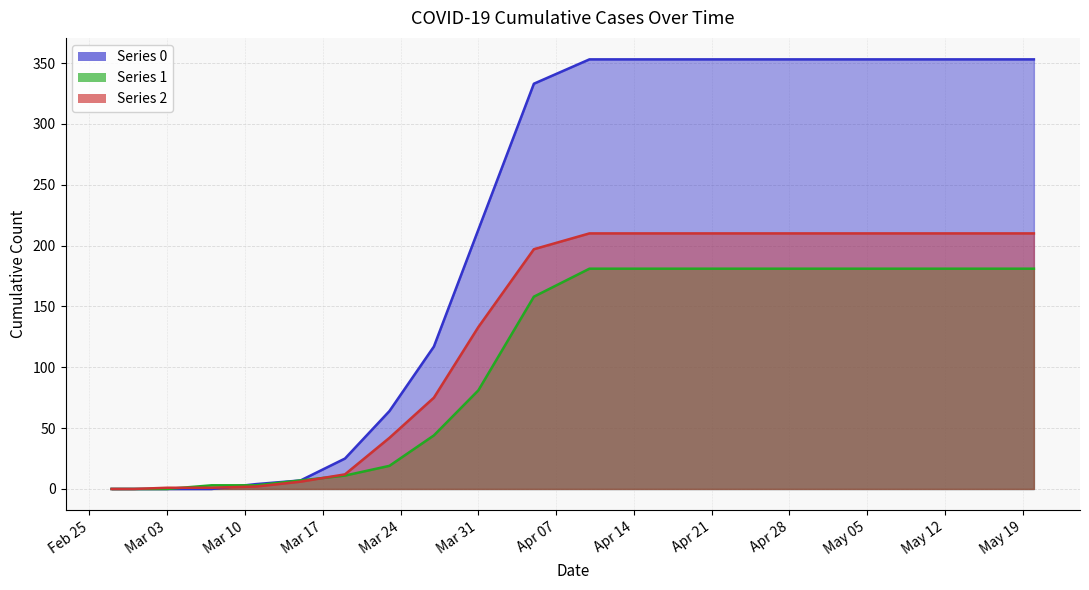

What are all the series names shown in the legend?

0, 1, 2